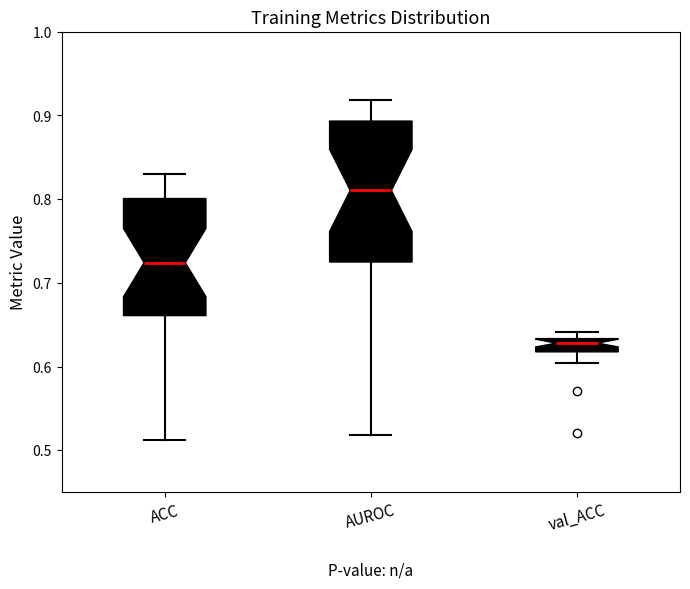

Which box's median line is the highest?

AUROC